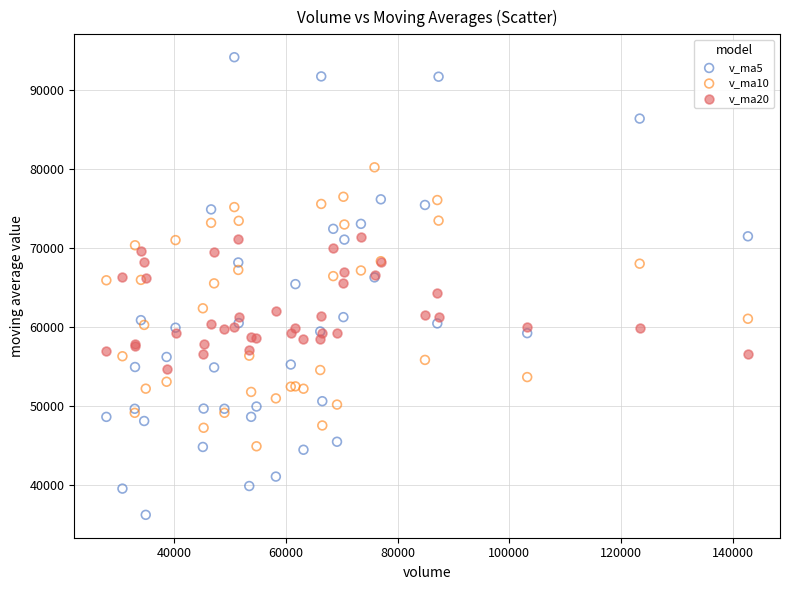

Which series reaches the minimum Y coordinate?

v_ma5